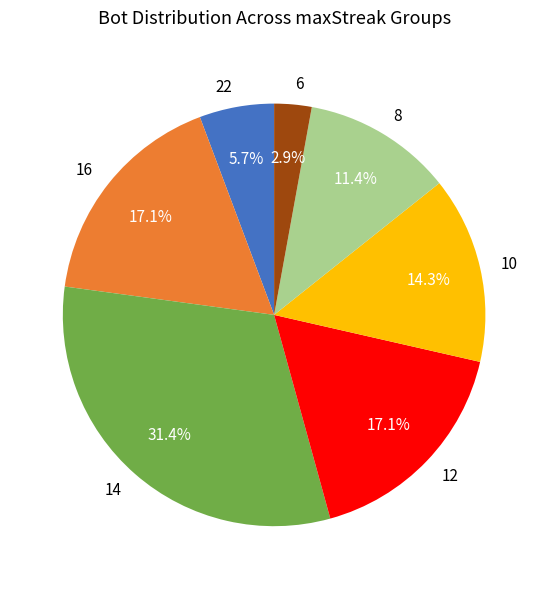

Is it true that 22 is 15% of the pie?

False